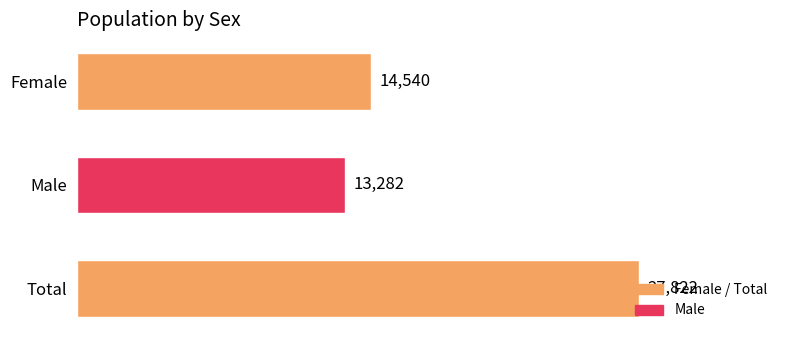

Does the chart contain stacked bars?

No